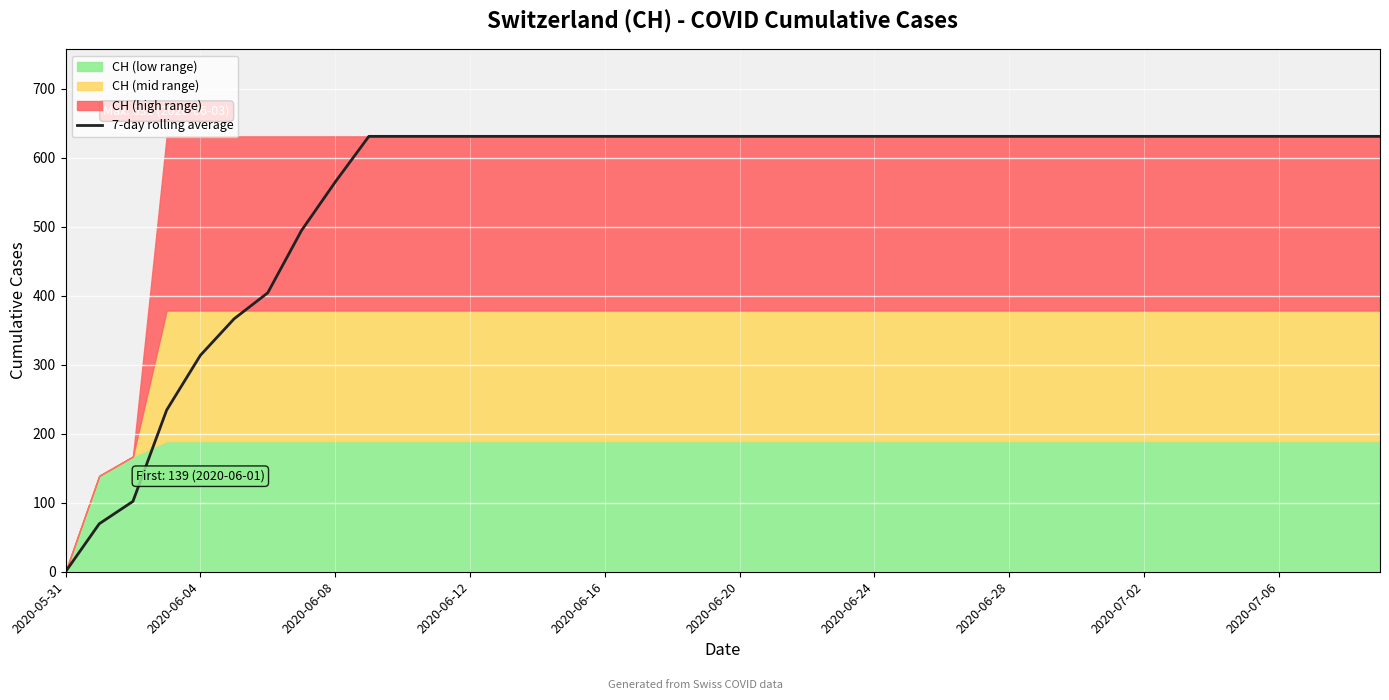

True or false: 7-day rolling average has a value of 1075.6 at 2020-06-28.

False